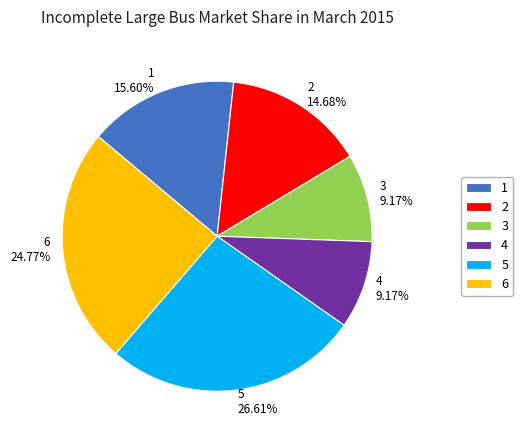

Does 5 account for over 50% of the chart?

No